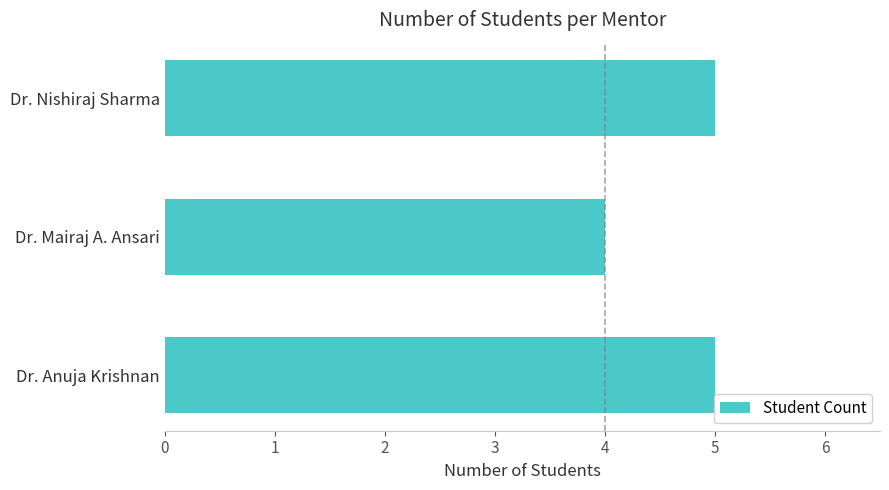

At which category does the chart reach its minimum across all series?

Dr. Mairaj A. Ansari